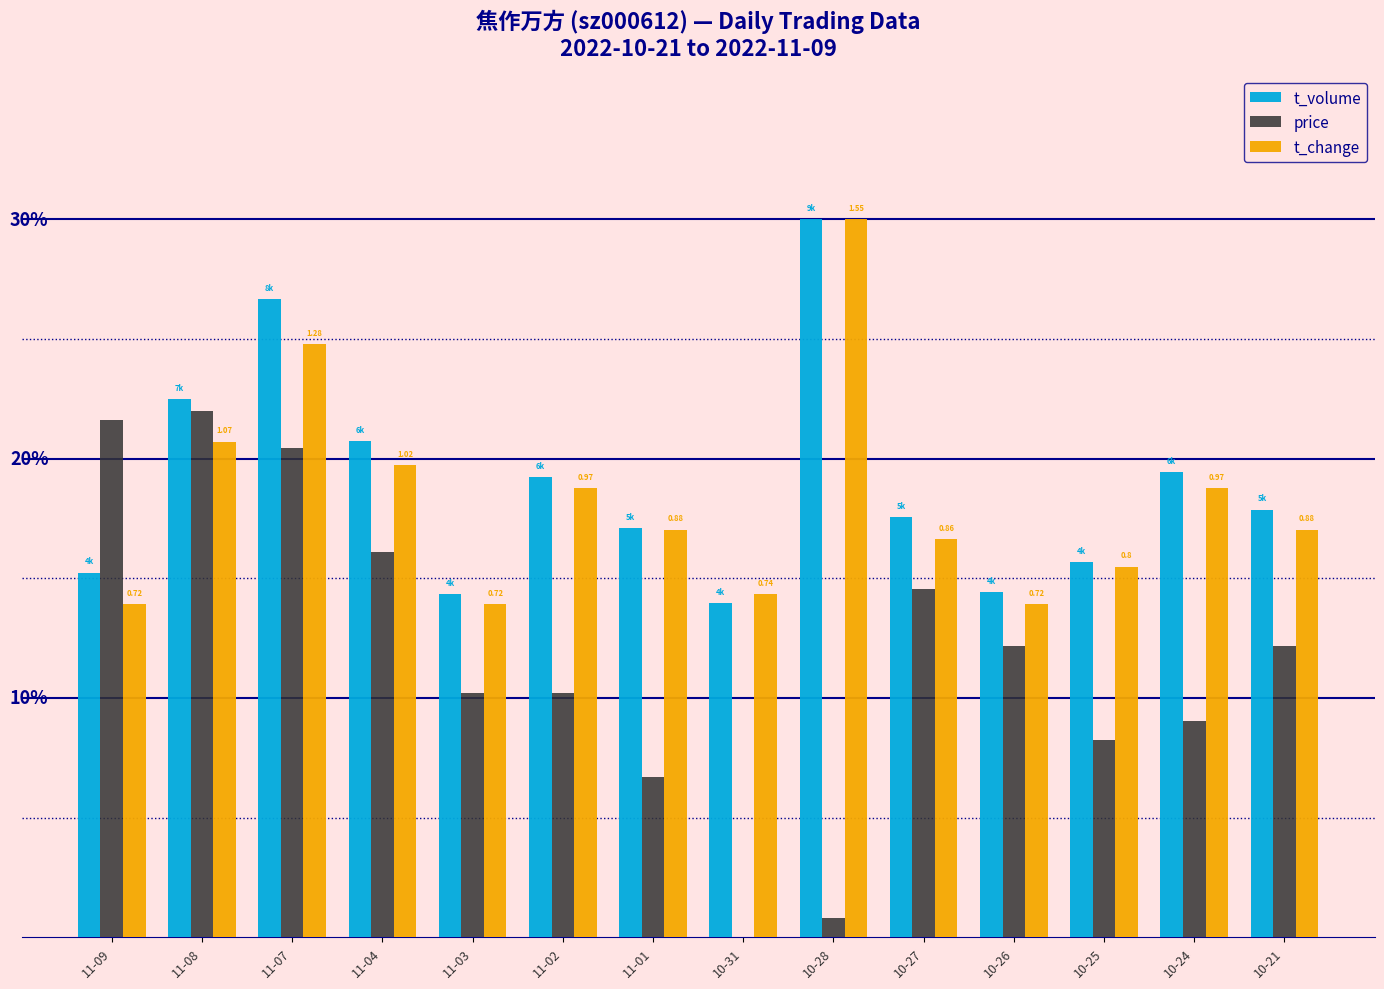

Where does the price series first go above 12?

11-09